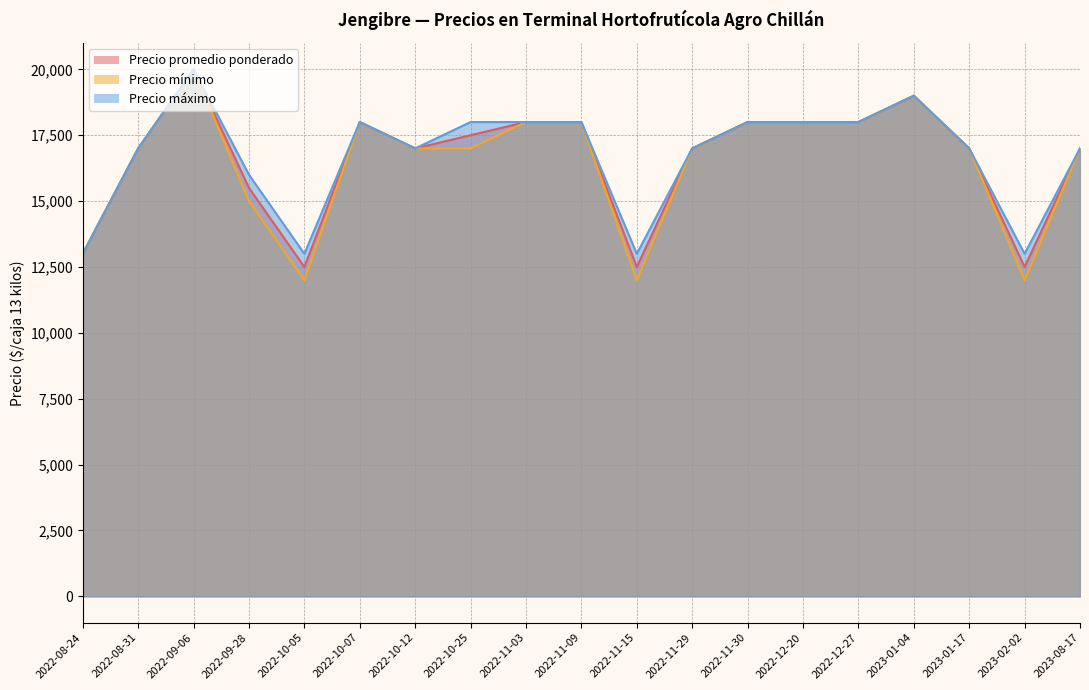

What are all the series names shown in the legend?

Precio promedio ponderado, Precio mínimo, Precio máximo